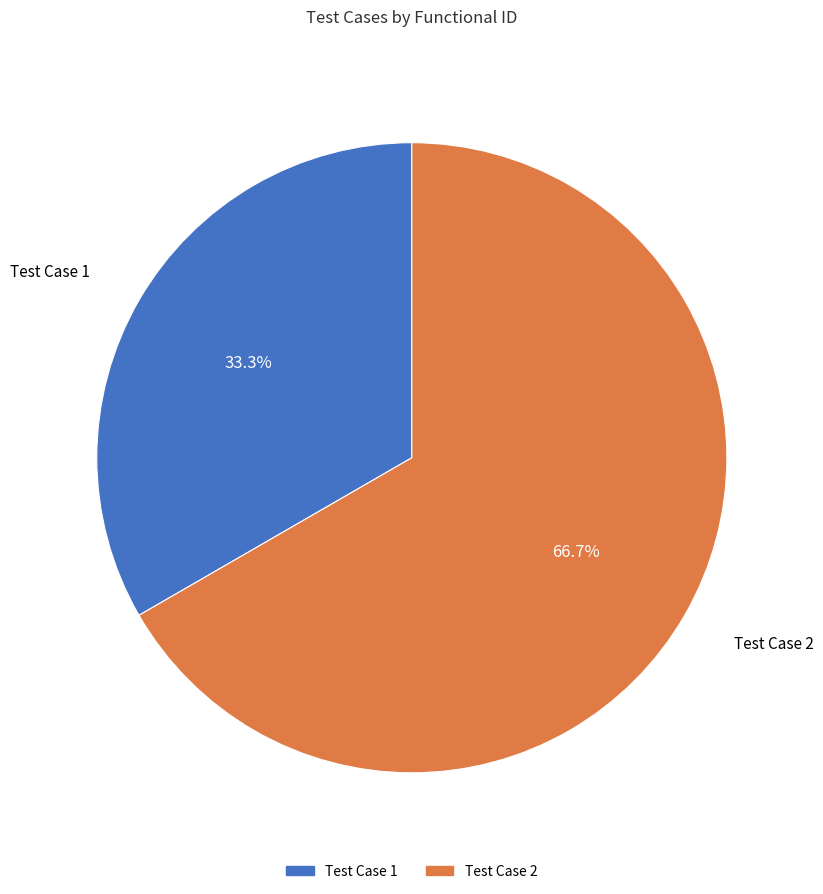

How many slices are in this pie chart?

2